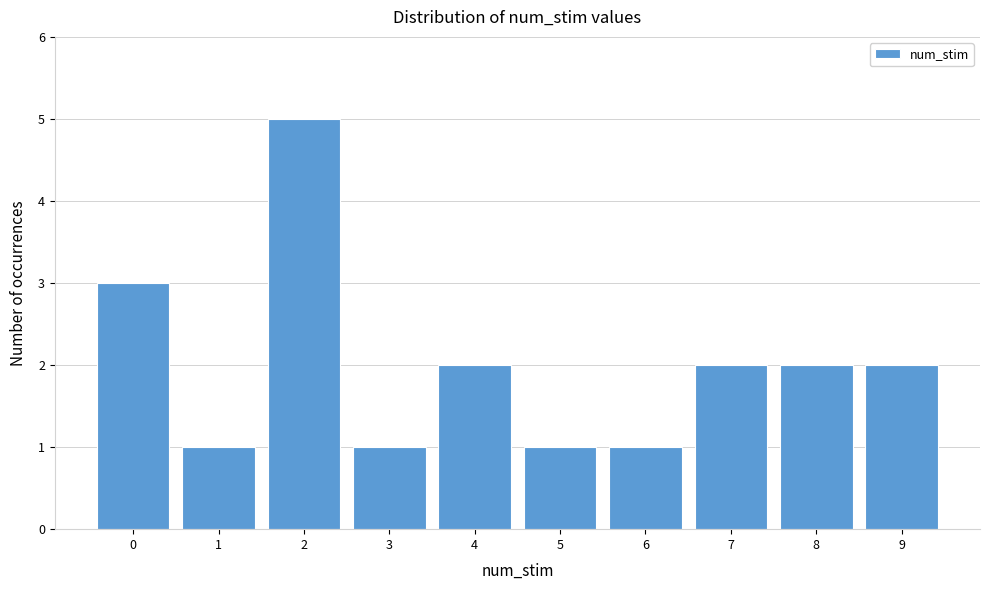

Reading right to left, what are all the values shown in this chart?

2	2	2	1	1	2	1	5	1	3